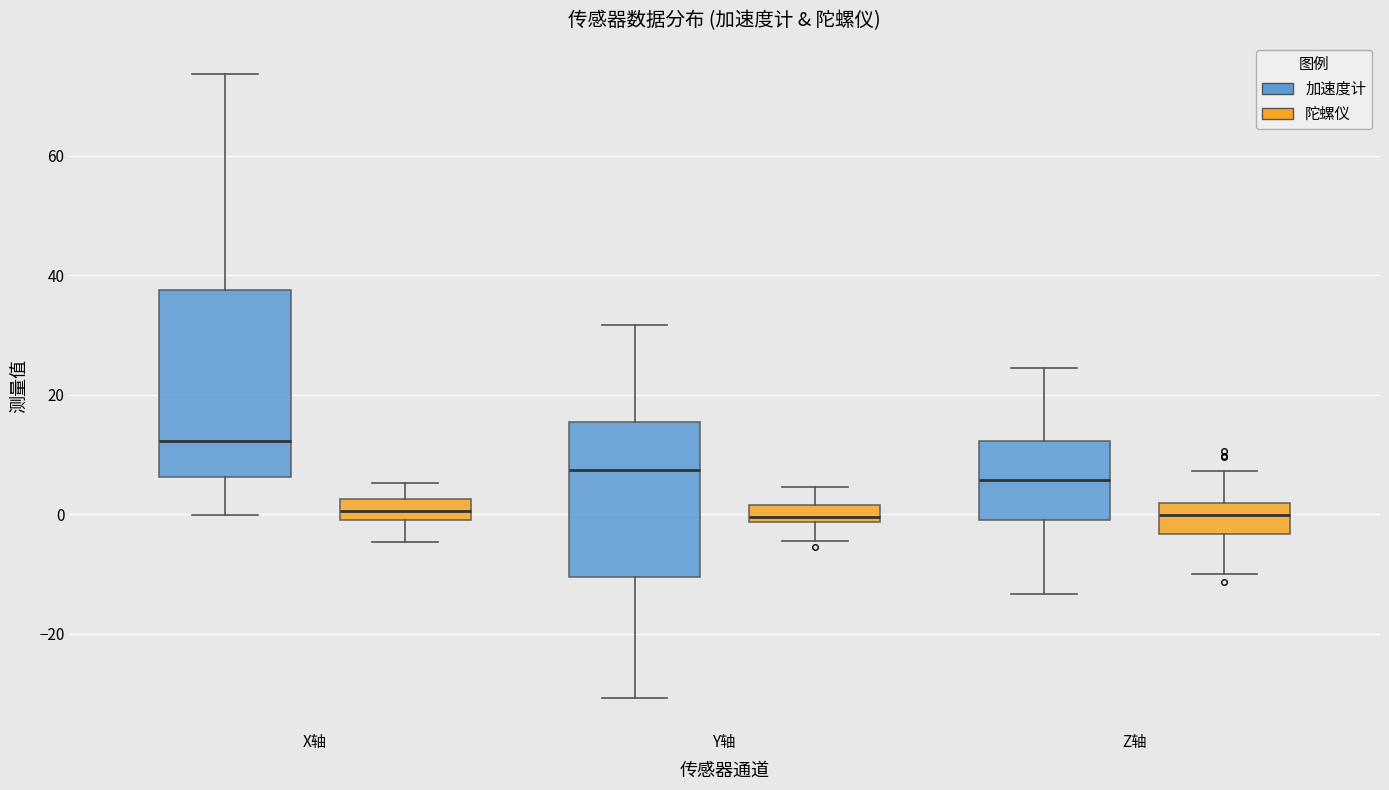

Which box is the tallest, from its lower edge to its upper edge?

X轴 (加速度计)